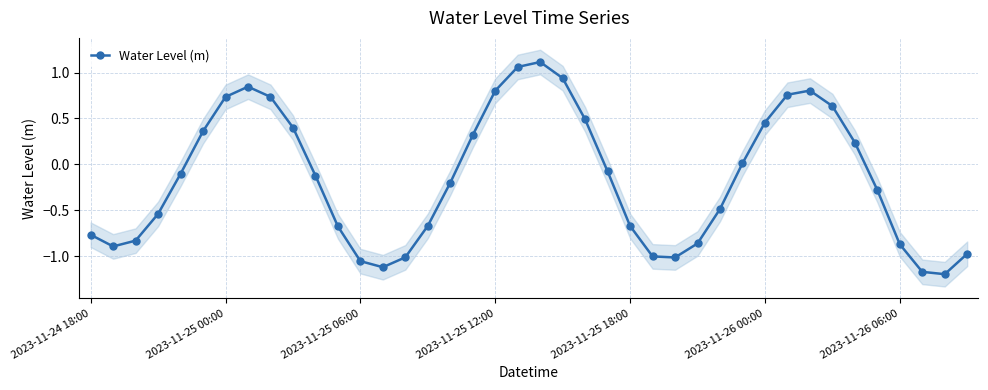

What is the approximate value at 11?

-0.7